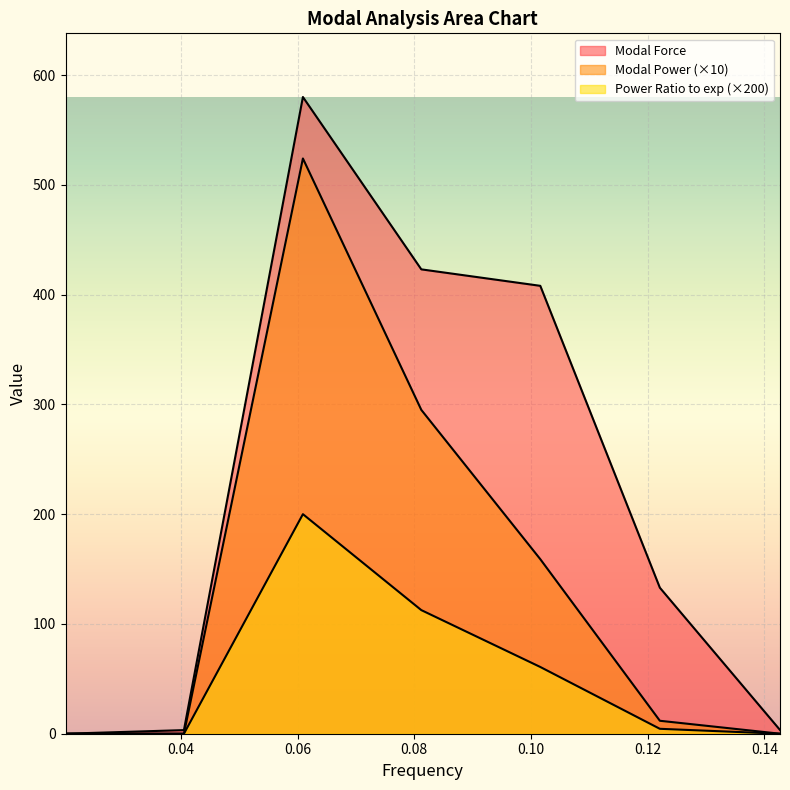

Reading right to left, transcribe all the data shown in this chart.

Modal Force: 3.4	133.0	408.0	423.0	580.0	3.3	0.0
Modal Power: 0.0	11.8	159.0	295.0	524.0	0.0	0.0
Power Ratio to exponent: 0.0	4.5	60.8	112.6	200.0	0.0	0.0